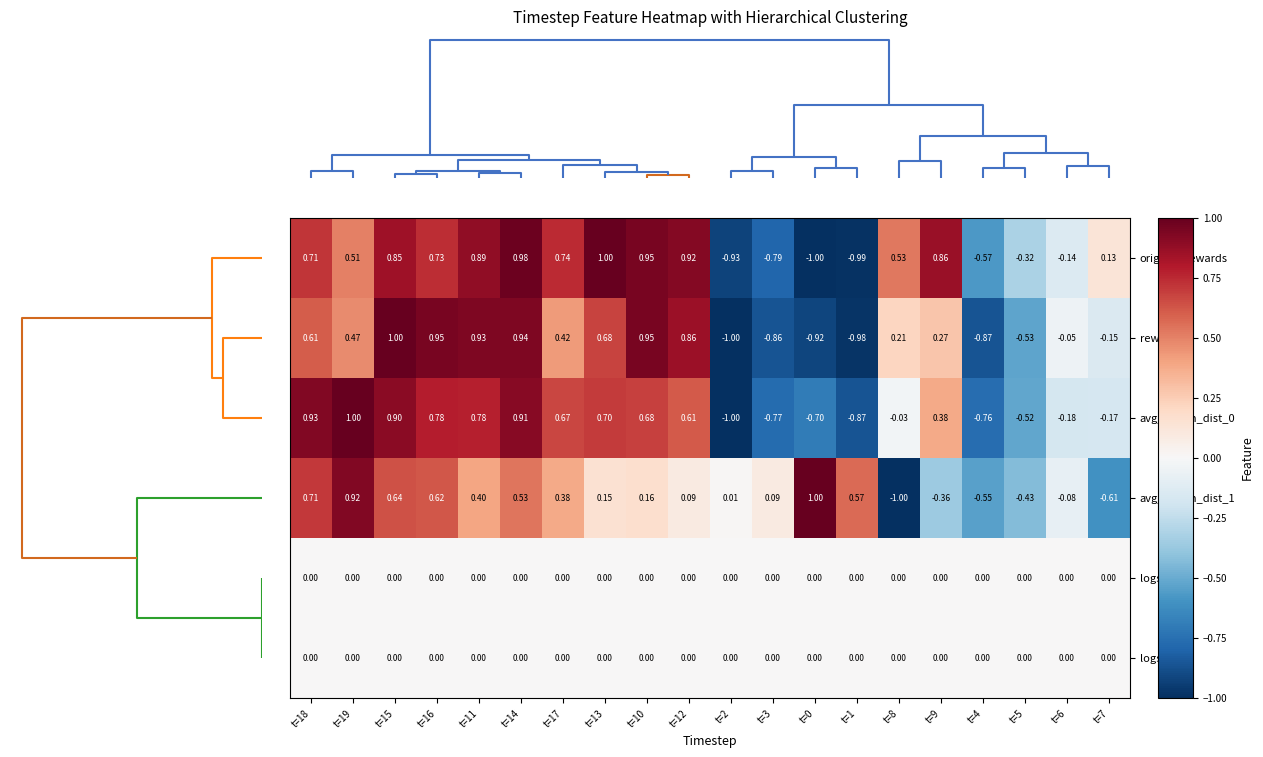

Is the value of rewards at t=13 greater than the value of logstd_1 at t=6?

Yes